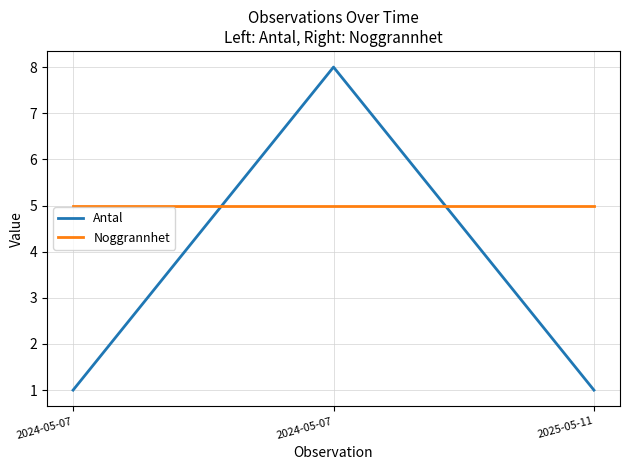

Reading right to left, what are all the values shown in this chart?

Antal: 2025-05-11=1	2024-05-07=8	2024-05-07=1
Noggrannhet: 2025-05-11=5	2024-05-07=5	2024-05-07=5